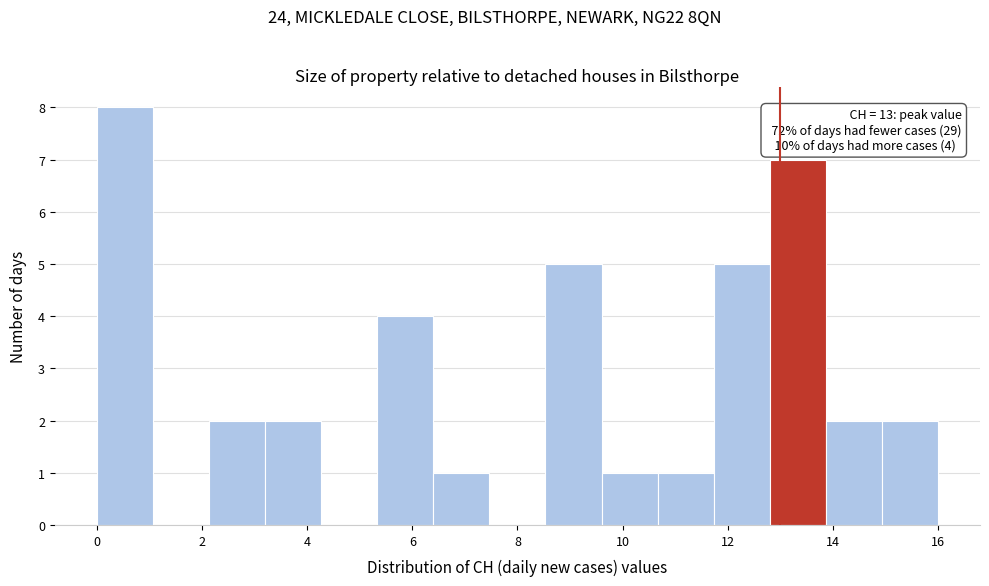

Over which range of the x-axis is the bar tallest?

0.0 to 1.0